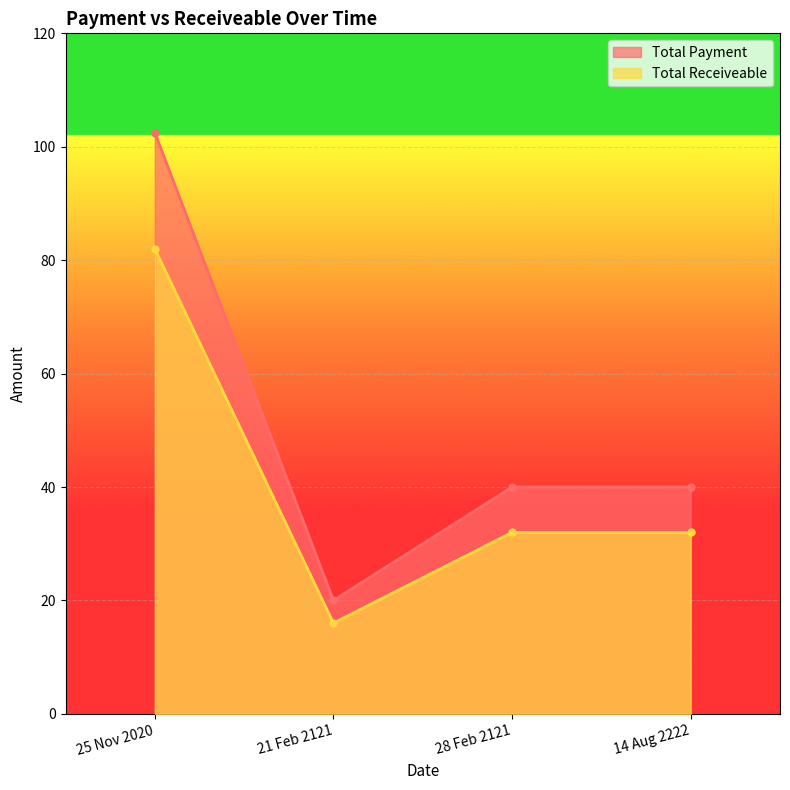

The value of Total Payment at 14 Aug 2222 is 68.6. True or false?

False